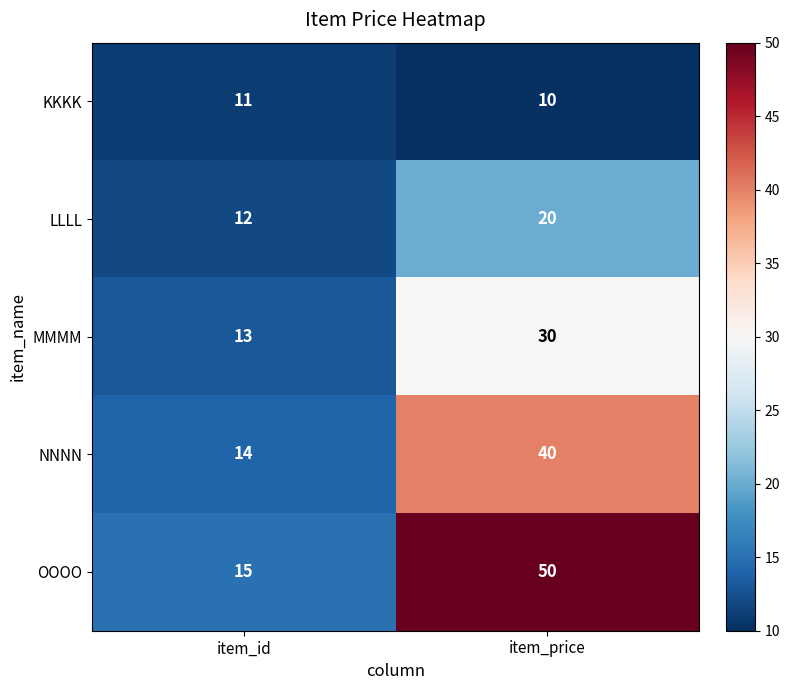

Where is LLLL nearest to the value 16?

item_id